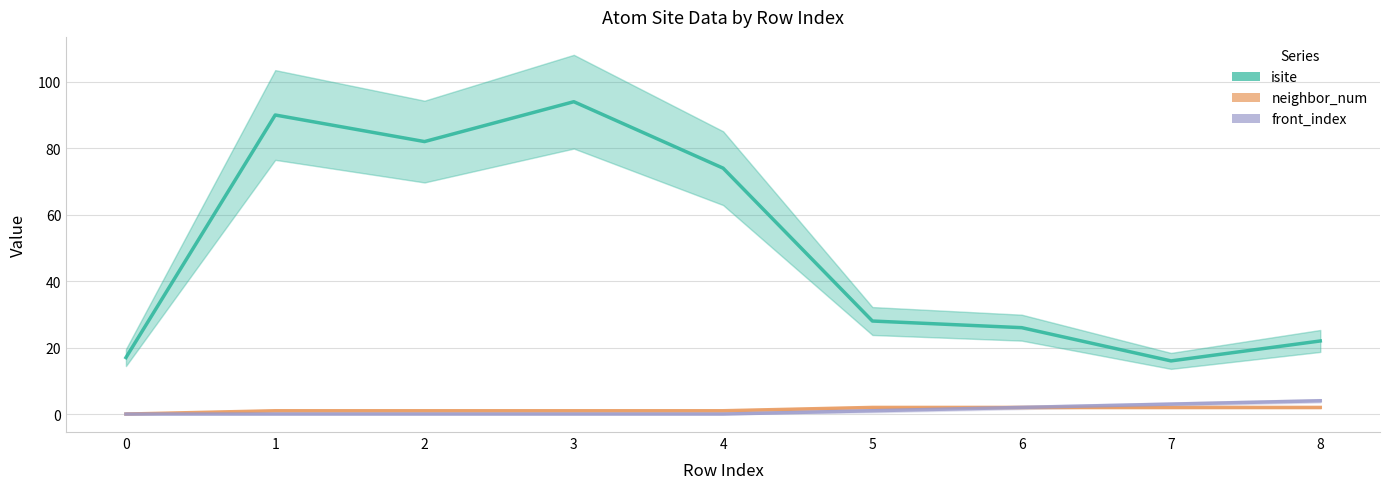

List the labels in order of isite value, smallest first.

7, 0, 8, 6, 5, 4, 2, 1, 3